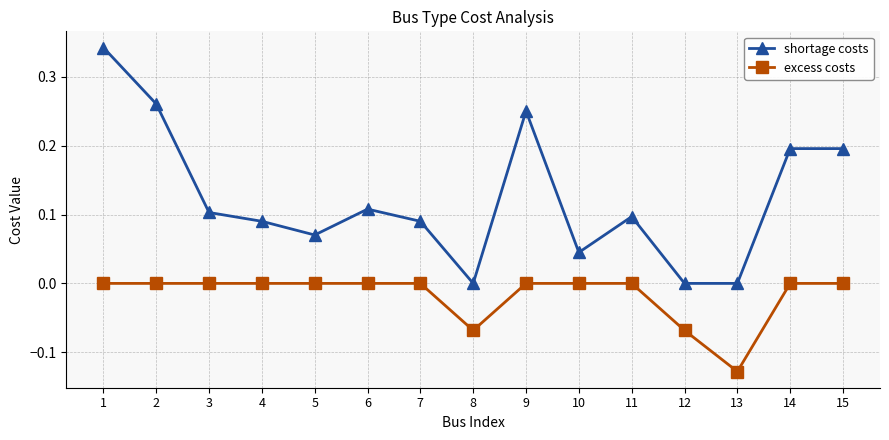

True or false: shortage costs has more than 2 points higher than both neighbors.

True